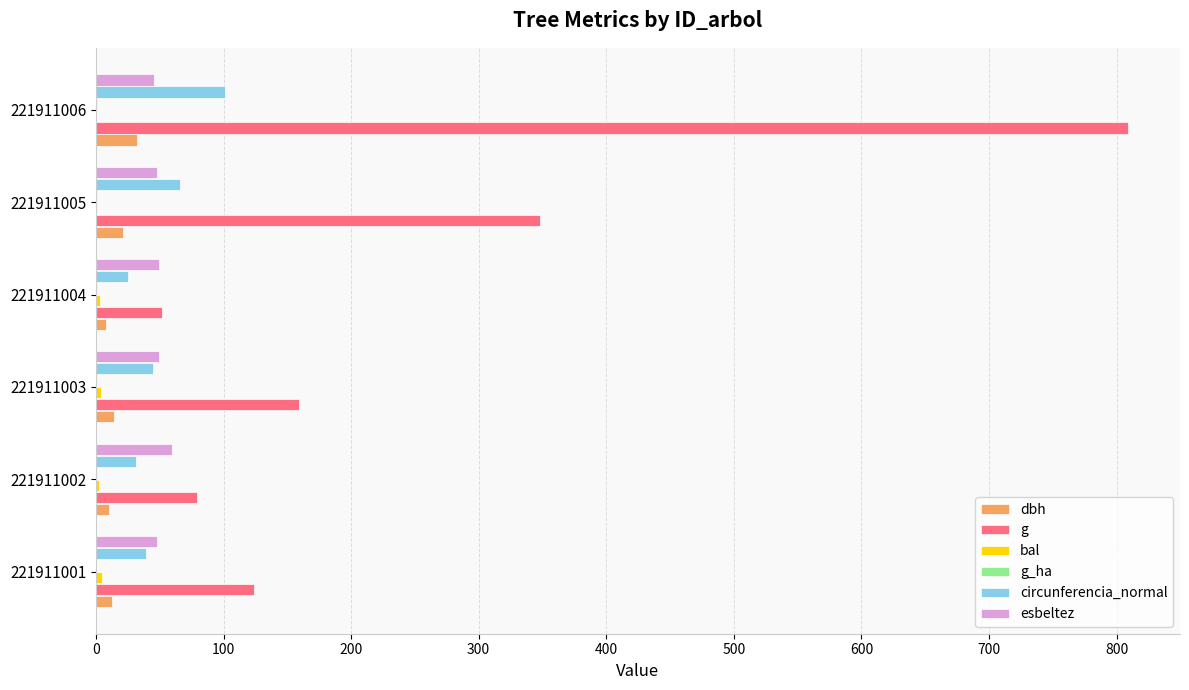

What is the sum of all g values?

1571.3